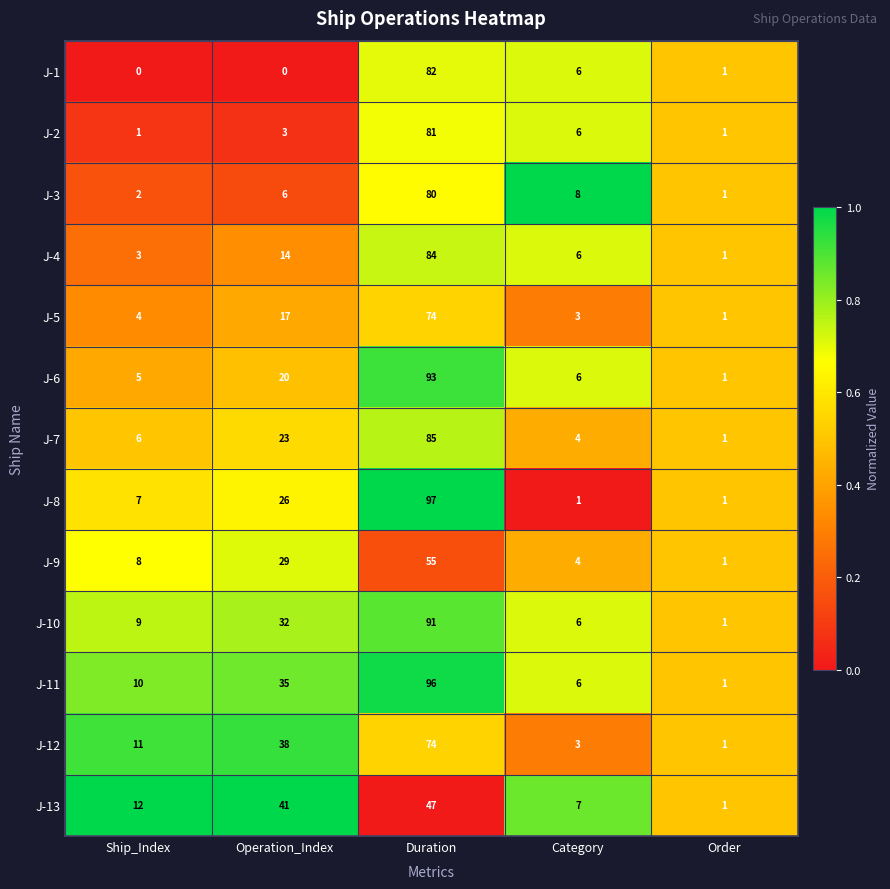

Between Operation_Index and Duration, which series saw the biggest shift?

J-1